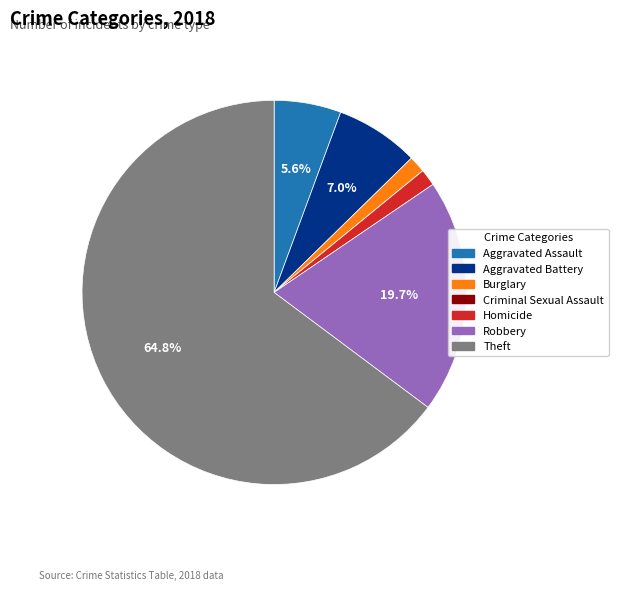

What percentage is the Aggravated Battery slice, to the nearest percent?

7%